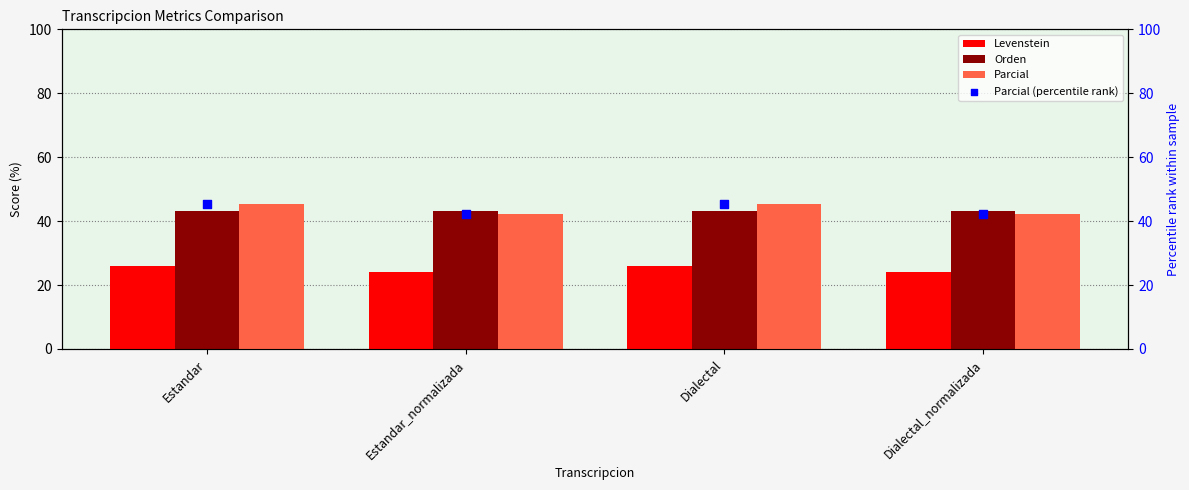

Is the value of Orden at Estandar_normalizada greater than the value of Levenstein at Estandar?

Yes